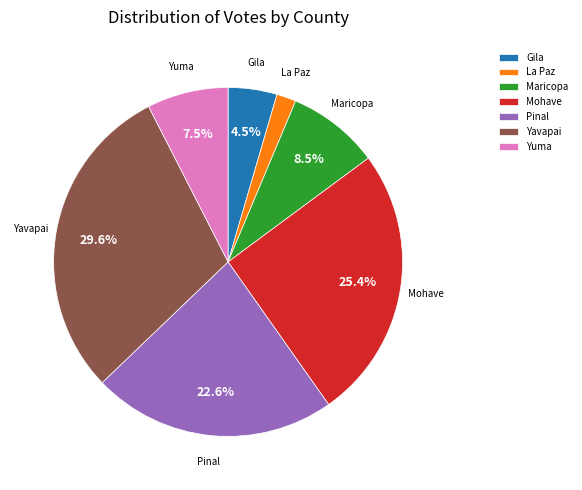

To the nearest percent, what is the average slice percentage?

14%